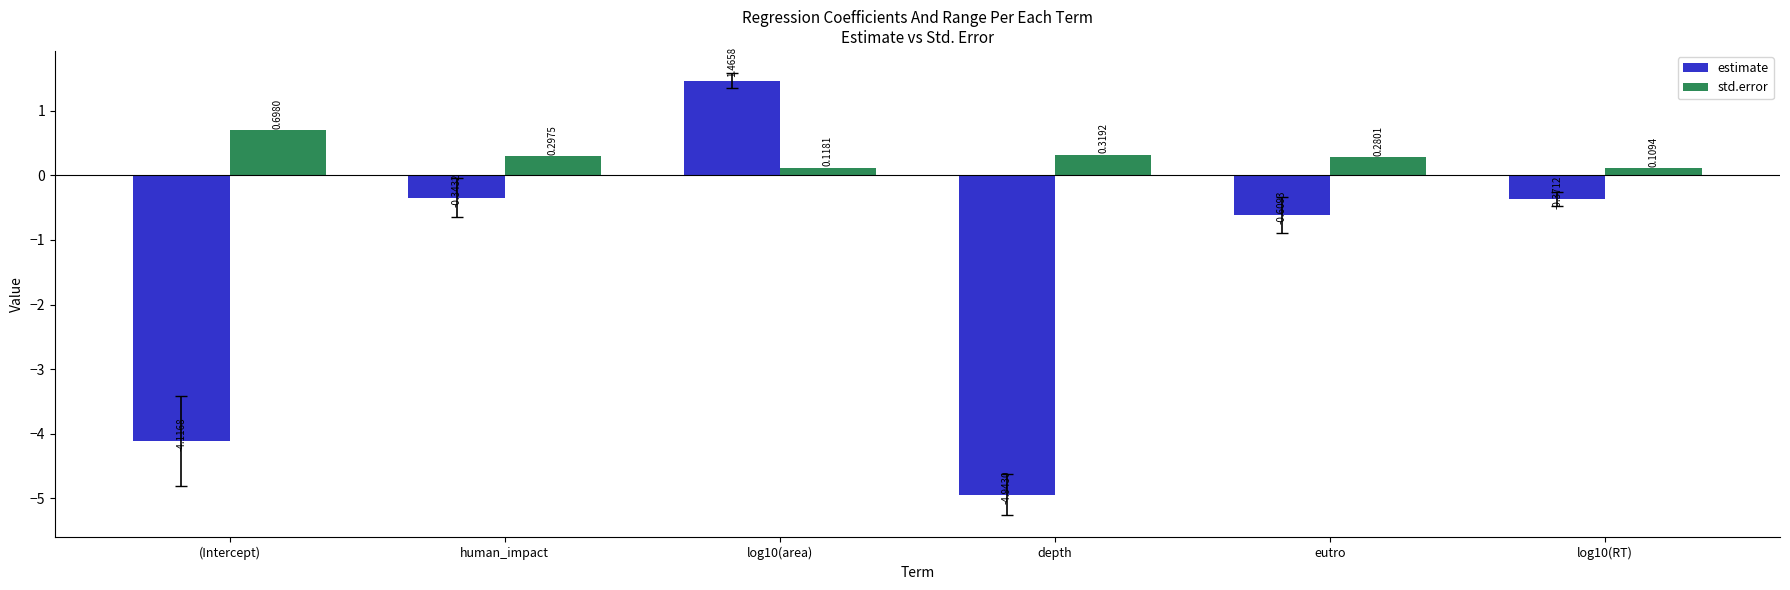

How many negative values does the estimate series have?

5